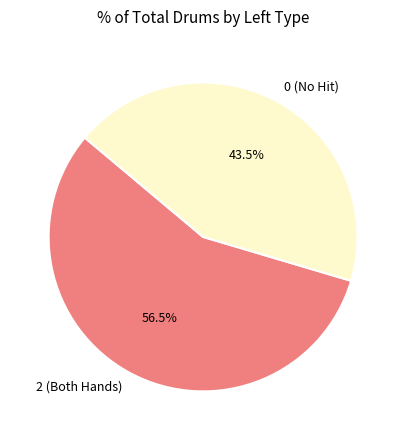

Does 0 (No Hit) account for over 50% of the chart?

No